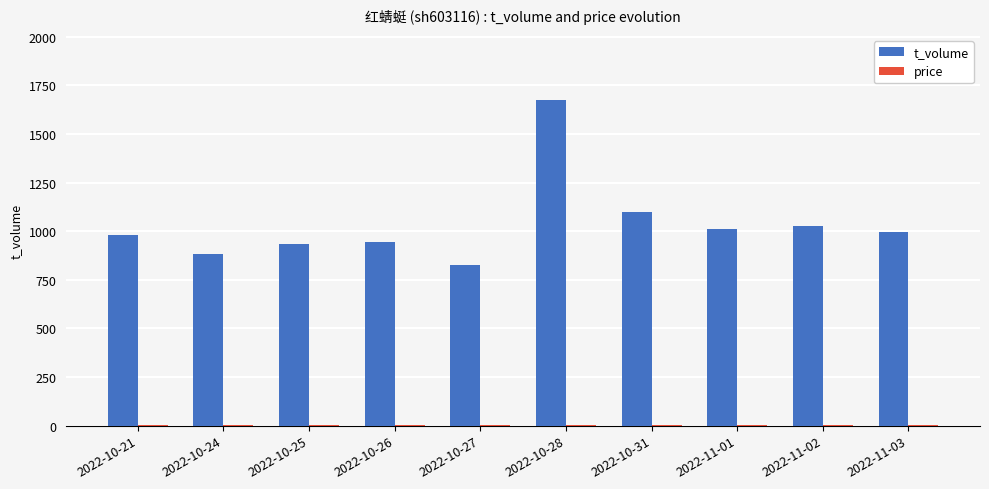

At which category is the sum across all series the highest?

2022-10-28